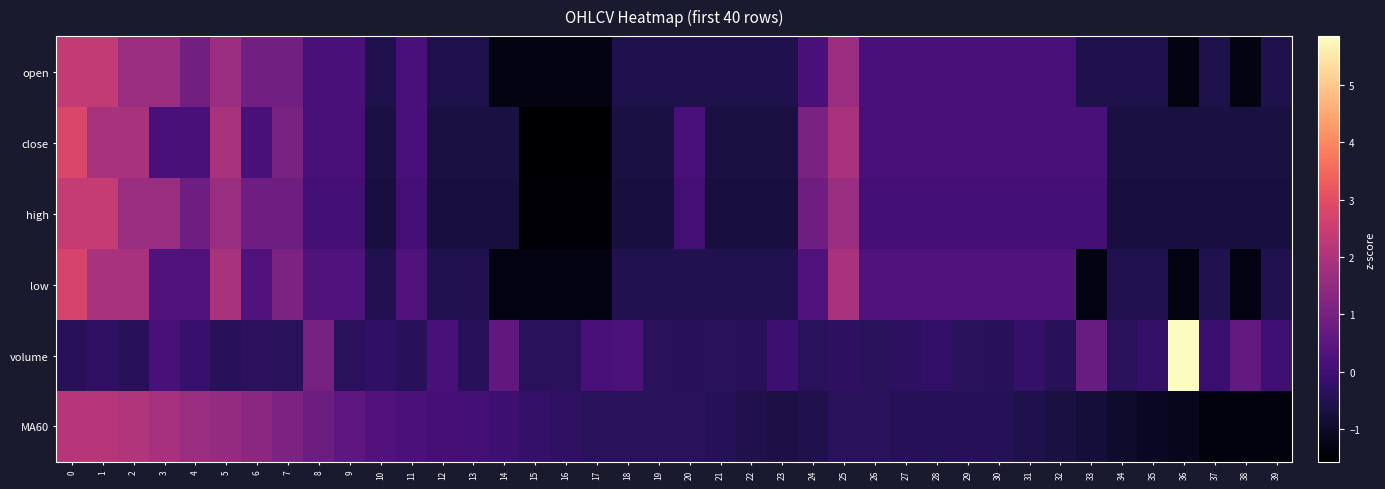

At how many categories does at least one series exceed 0?

31